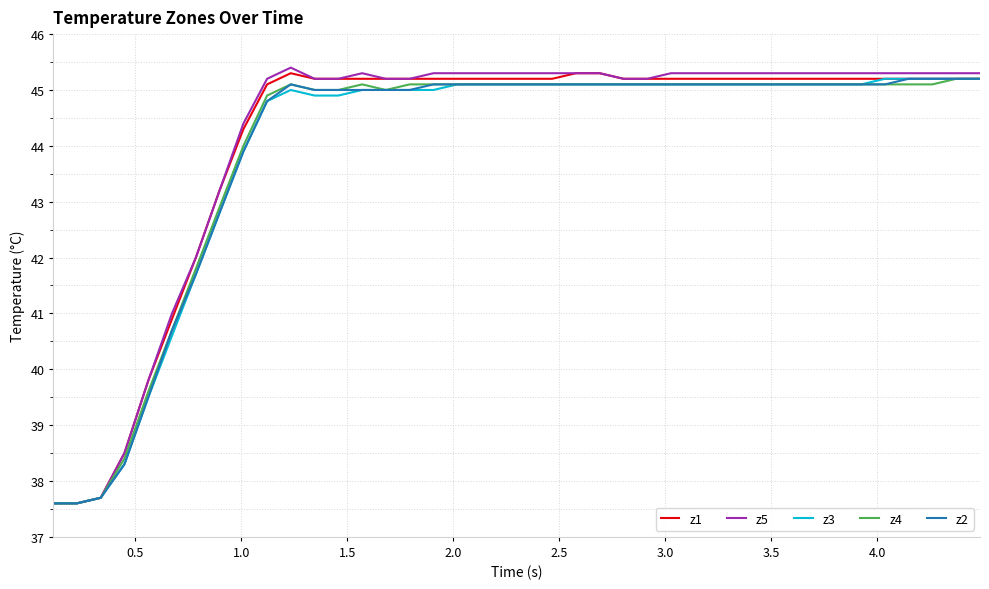

What is the difference between the maximum and minimum values in the z4 series?

7.6